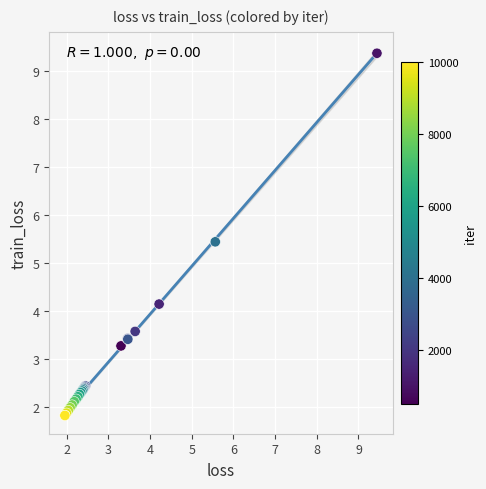

What Y value in the scatter plot is closest to 5?

5.4